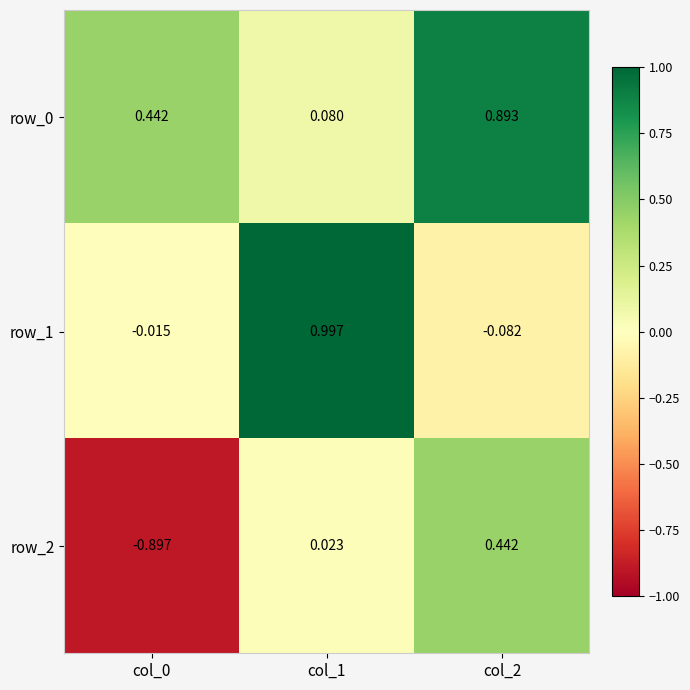

Is the value of row_0 at col_0 greater than the value of row_2 at col_0?

Yes